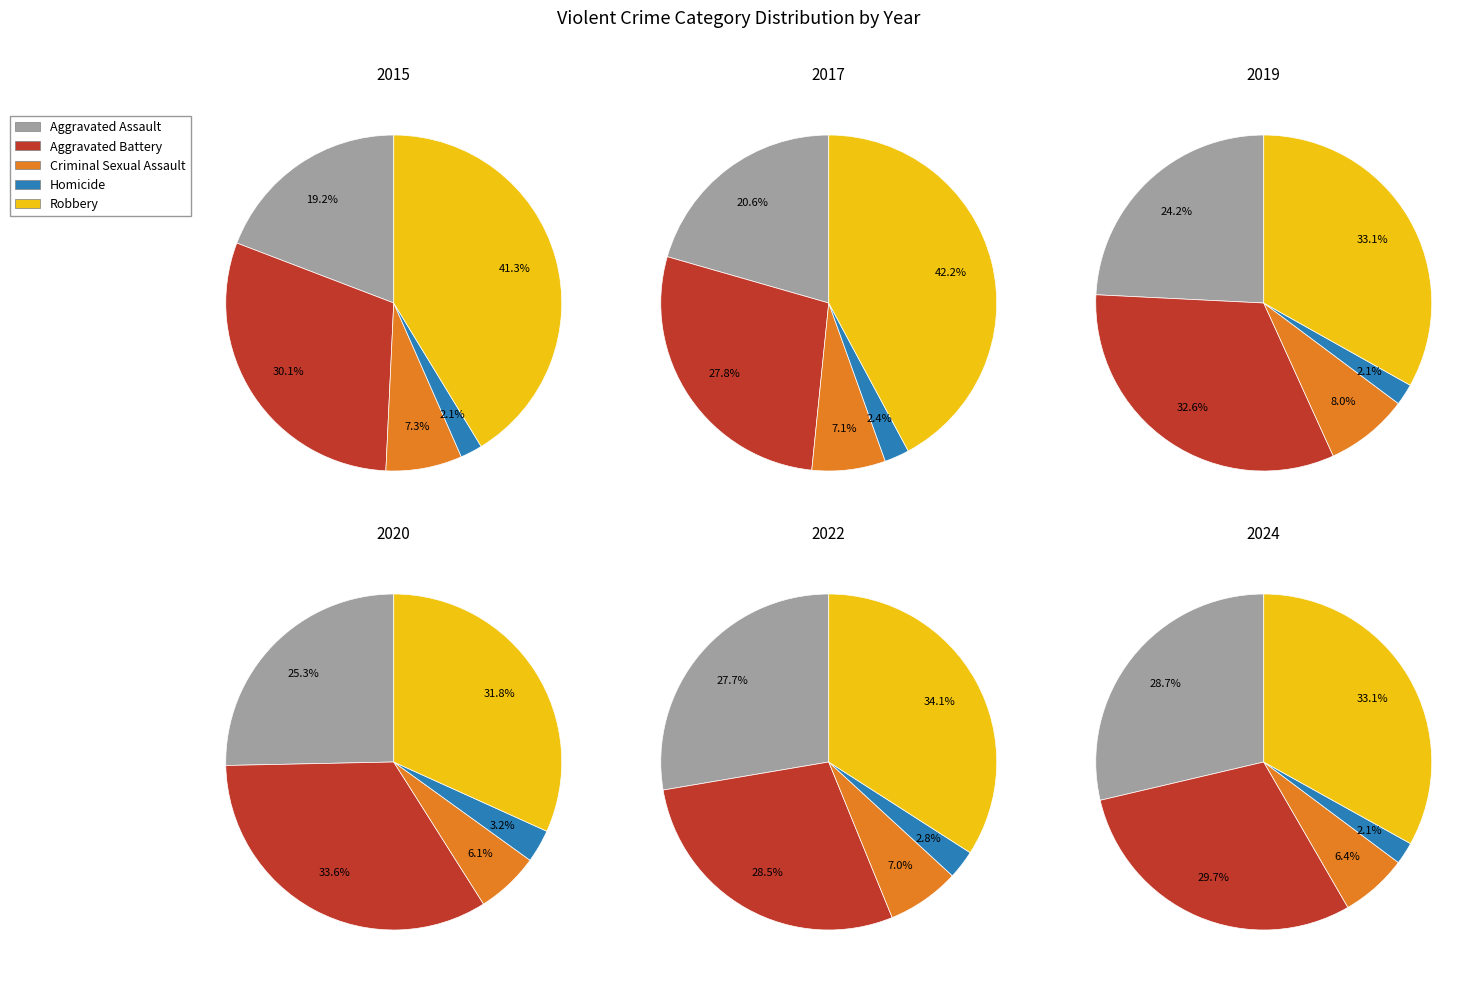

True or false: 8 accounts for 2% of the total.

False